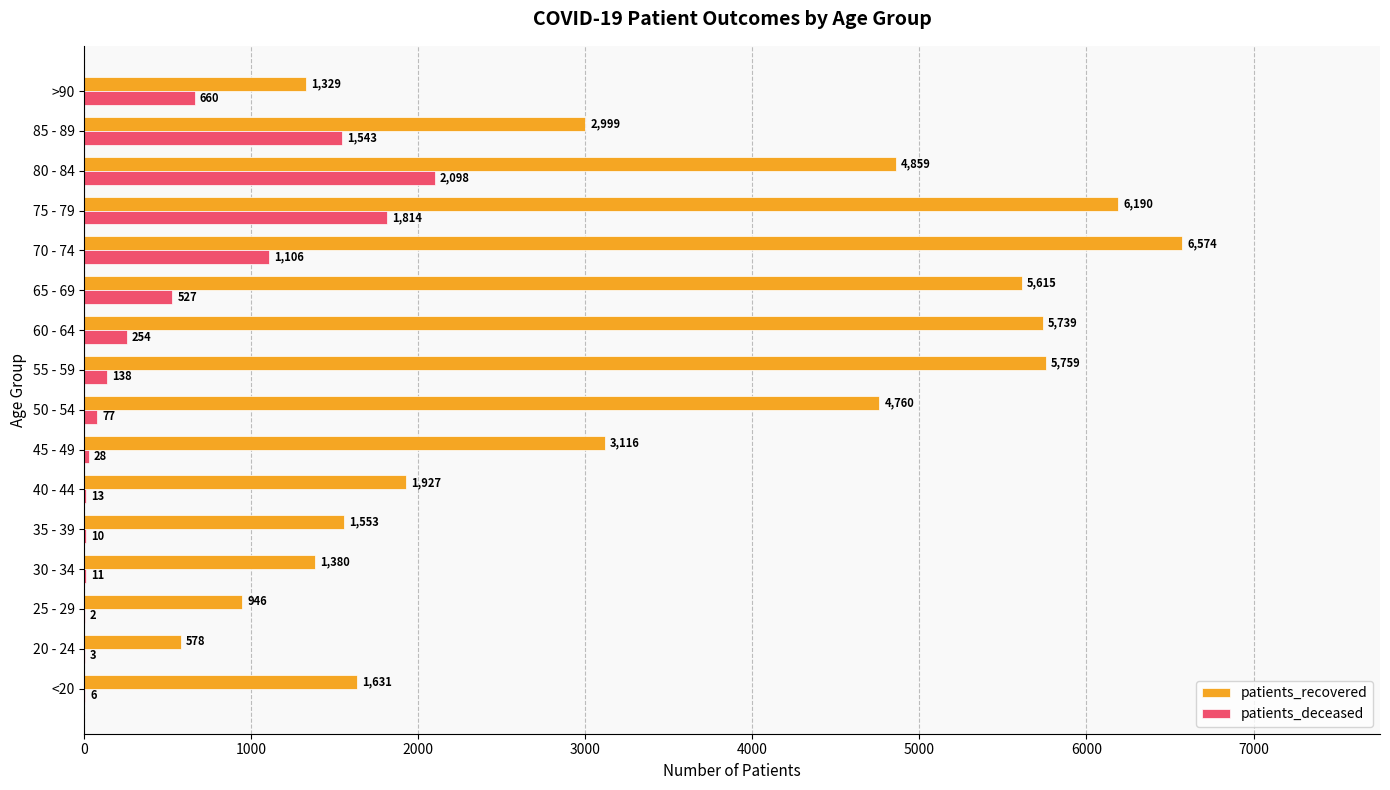

The patients_recovered series shows 168 at 20 - 24. True or false?

False